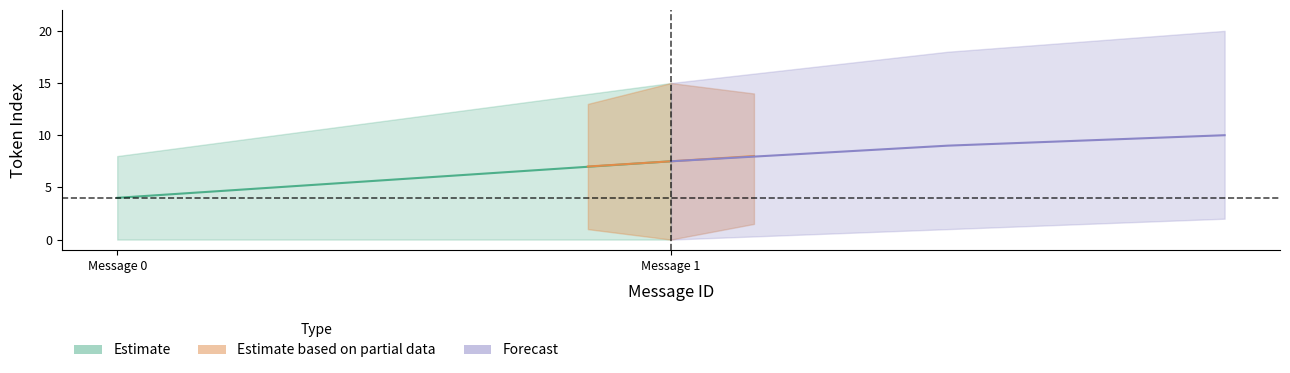

Between 1 and 0, which is larger?

1